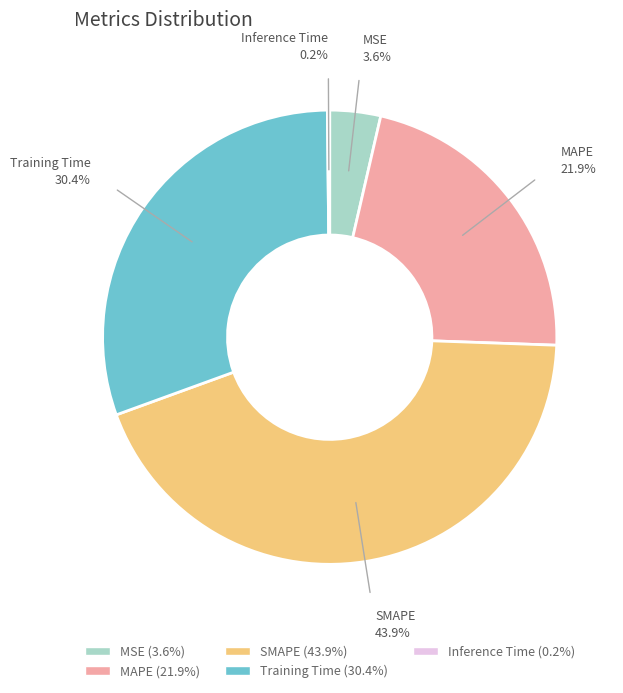

What is the ratio of the value at MSE to the value at Training Time?

0.1